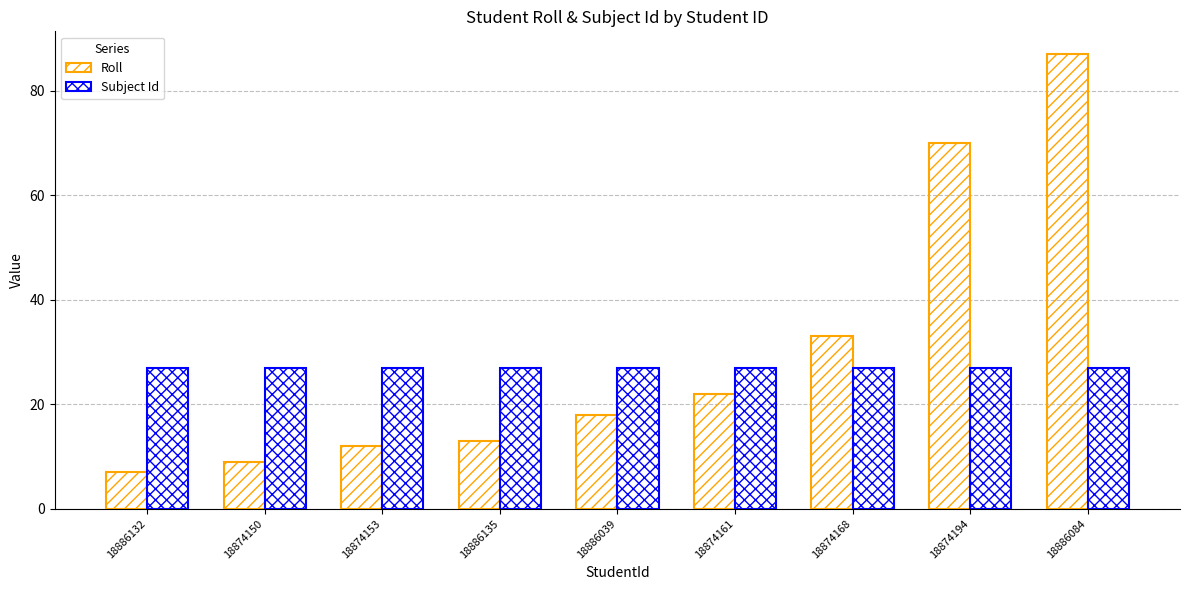

Which category has the highest value in the Roll series?

18886084